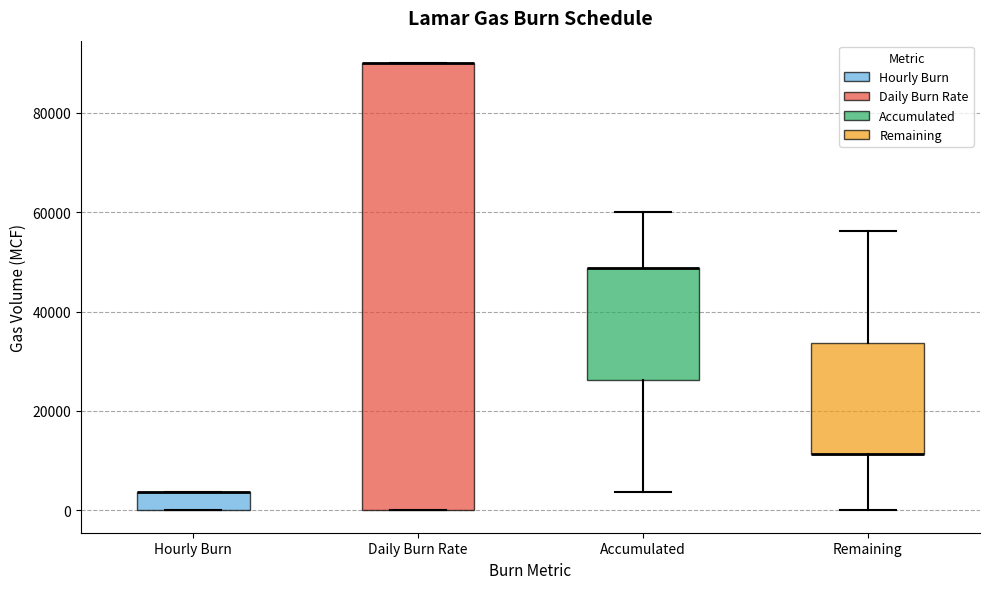

Where is the lower edge of the box for Daily Burn Rate on the y-axis? The values are not printed on the chart, so give them approximately, as read against the axis.

0